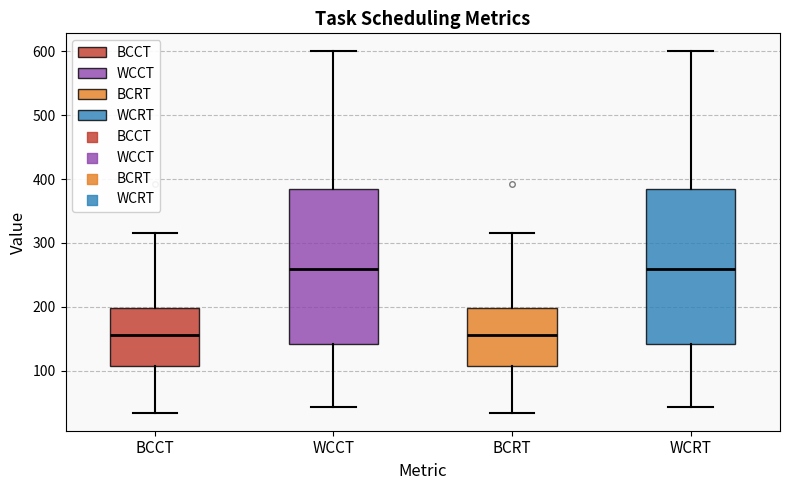

Where does the upper whisker of the box for BCCT end on the y-axis? The values are not printed on the chart, so give them approximately, as read against the axis.

320